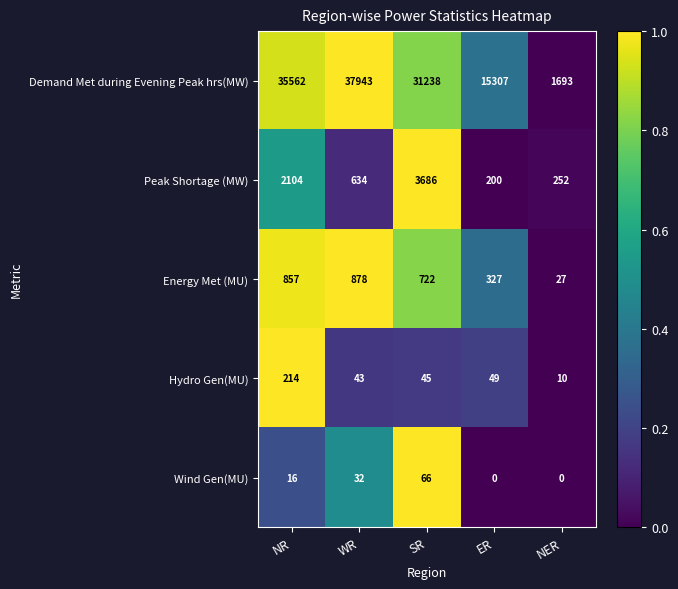

What is the difference between the maximum and minimum values in the Peak Shortage (MW) series?

3486